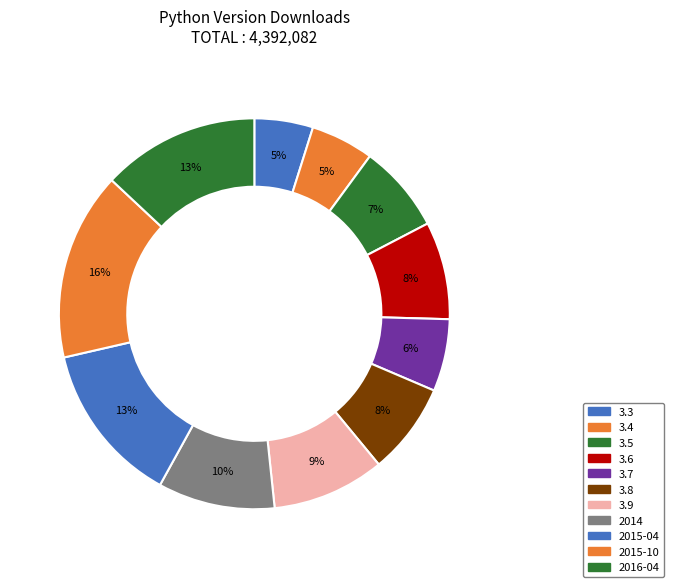

True or false: 3.8 accounts for 8% of the total.

True